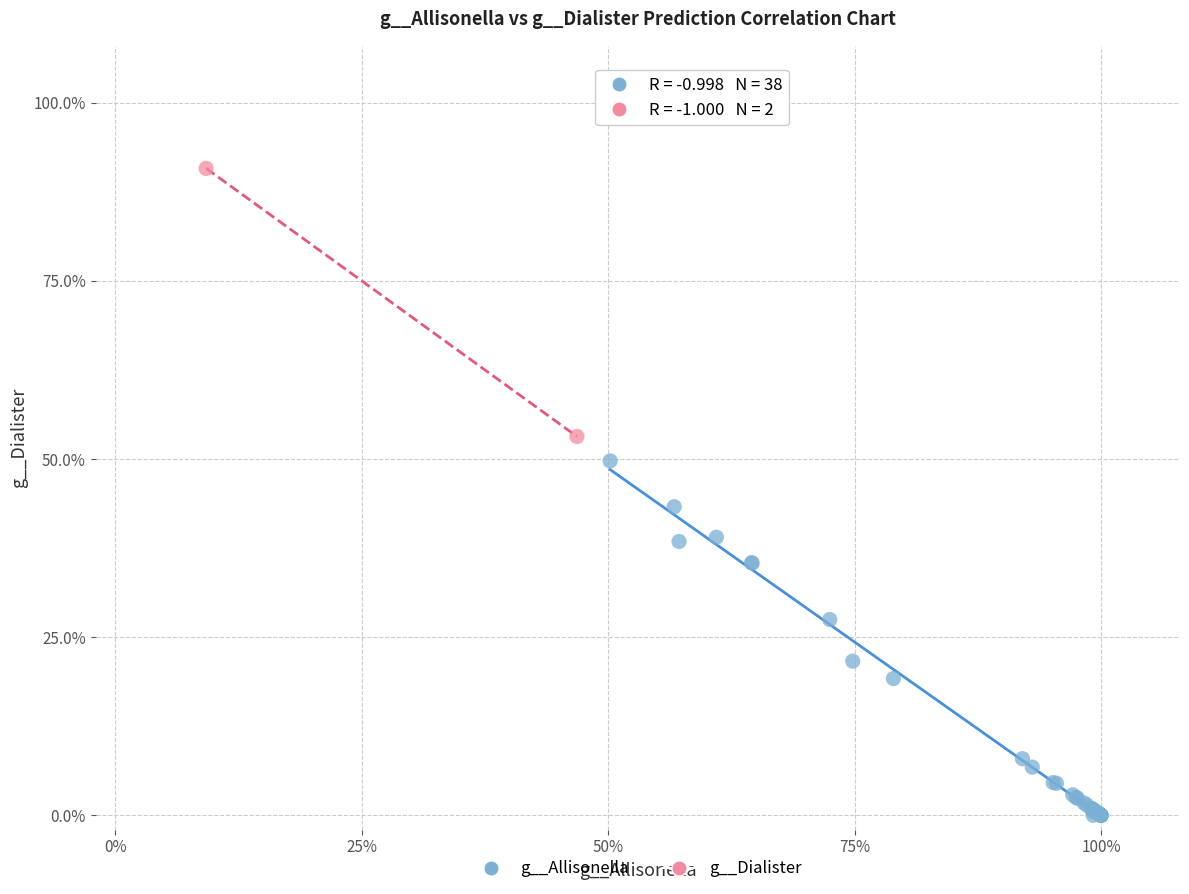

What are all the series names shown in the legend?

g__Allisonella, g__Dialister